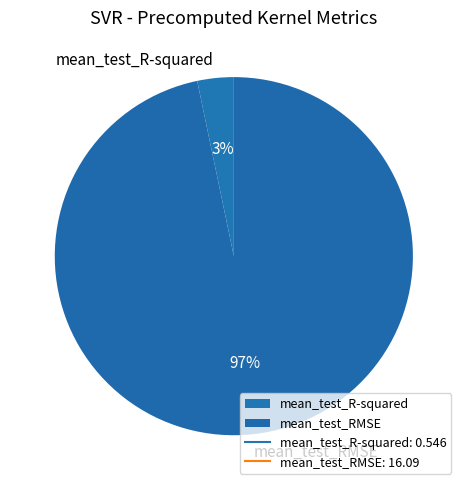

Rank the categories by value from lowest to highest.

mean_test_R-squared, mean_test_RMSE